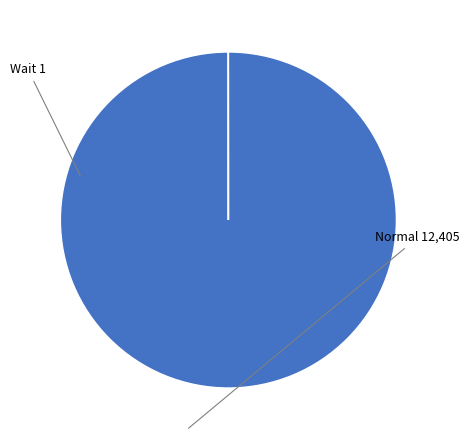

The Normal 12,405 slice represents 100% of the pie. True or false?

True